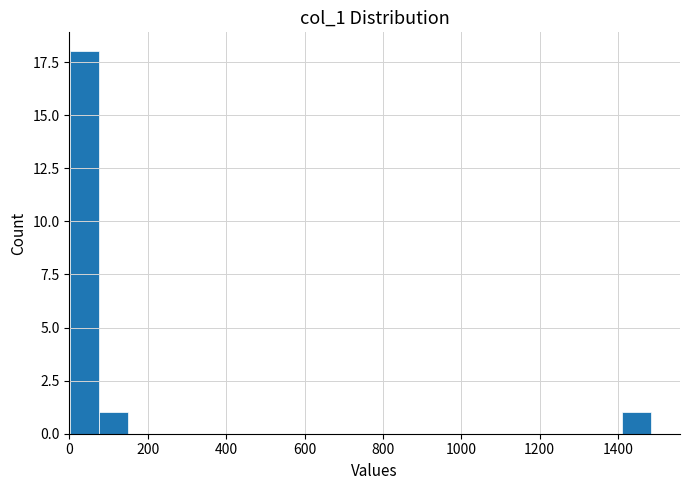

Read against the x-axis, roughly where is the centre of the tallest bar?

40